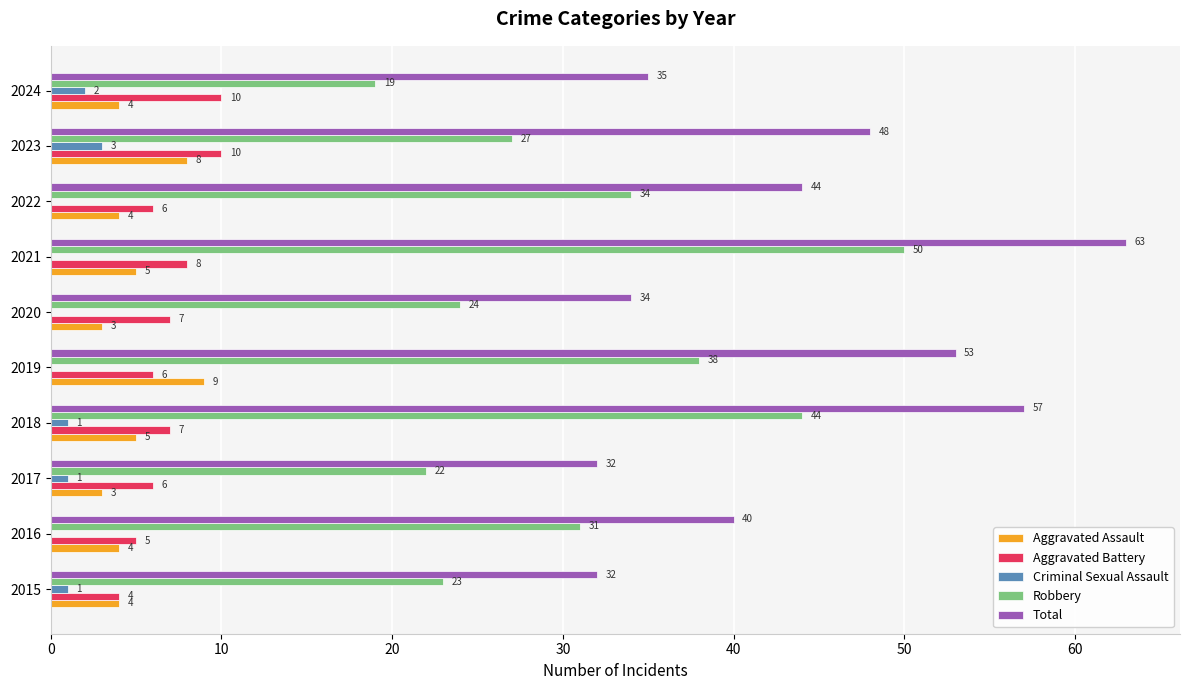

What value does the Robbery series have at 2018, to the nearest 5?

45